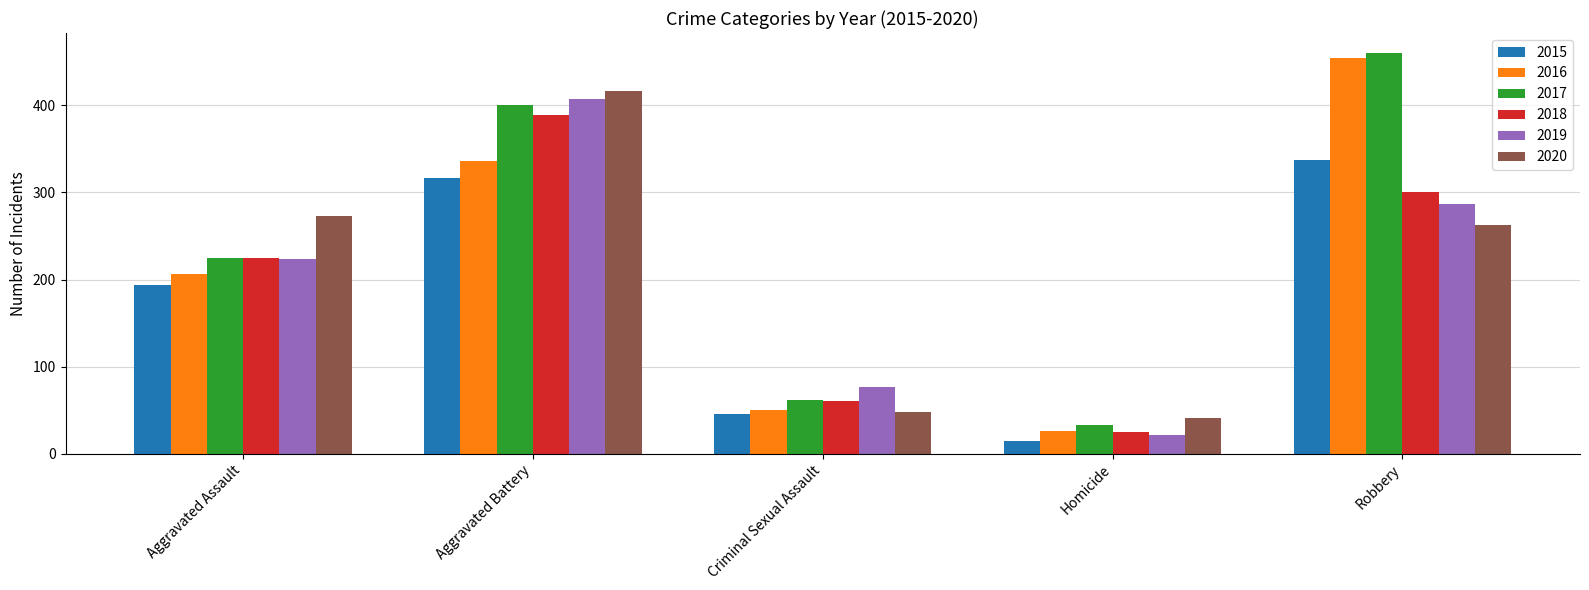

At how many categories does at least one series exceed 435?

1